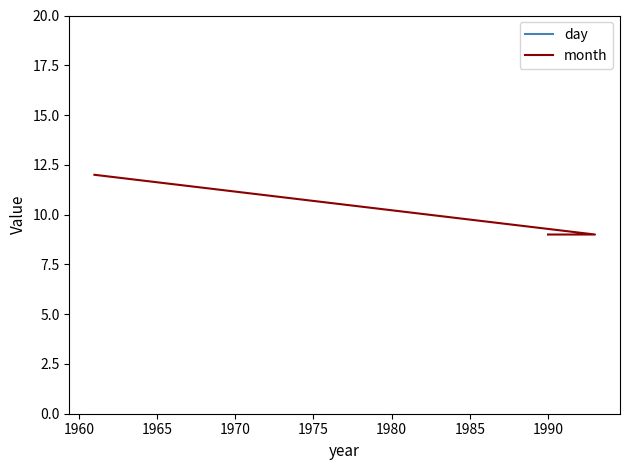

Reading left to right, extract all data points from this chart.

day: 21	30	29
month: 12	9	9